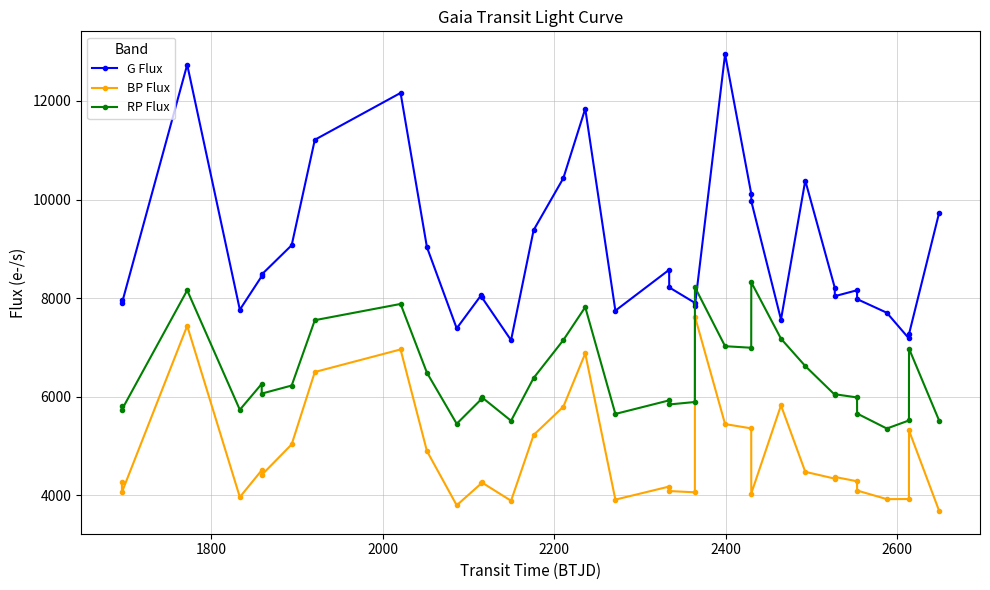

Which series has the largest total across all categories?

G Flux